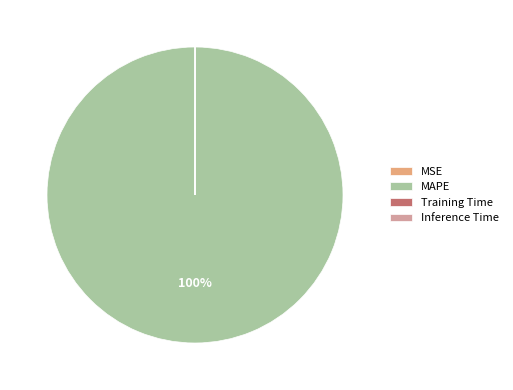

Is it true that MAPE is 100% of the pie?

True